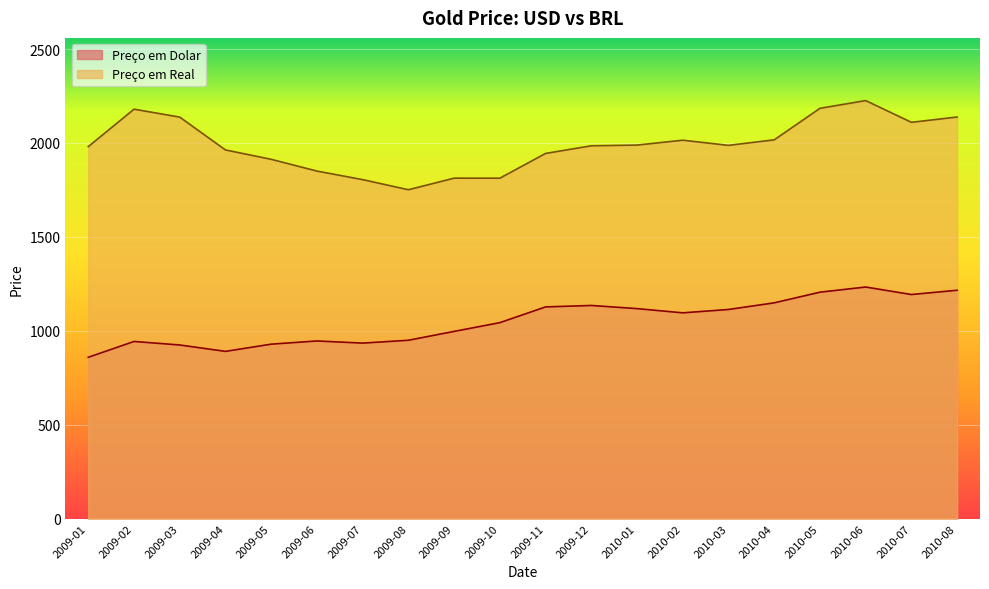

Between 2009-02 and 21, which series saw the biggest shift?

Preco em Dolar